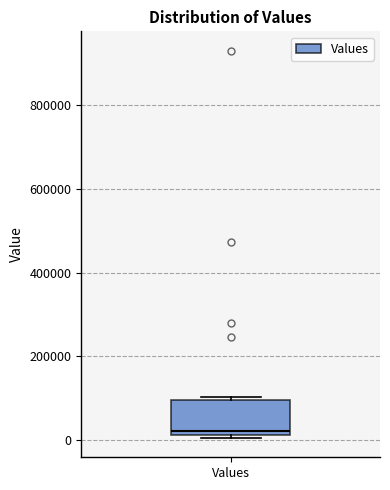

Transcribe this box plot: give where the median line is, the range the box spans, and where the two whiskers end, as read against the y-axis. The values are not printed on the chart, so give them approximately, as read against the axis.

median 20000 (just above the box's lower edge), box 20000 to 100000, whiskers 0 to 100000 (just above the box's upper edge)